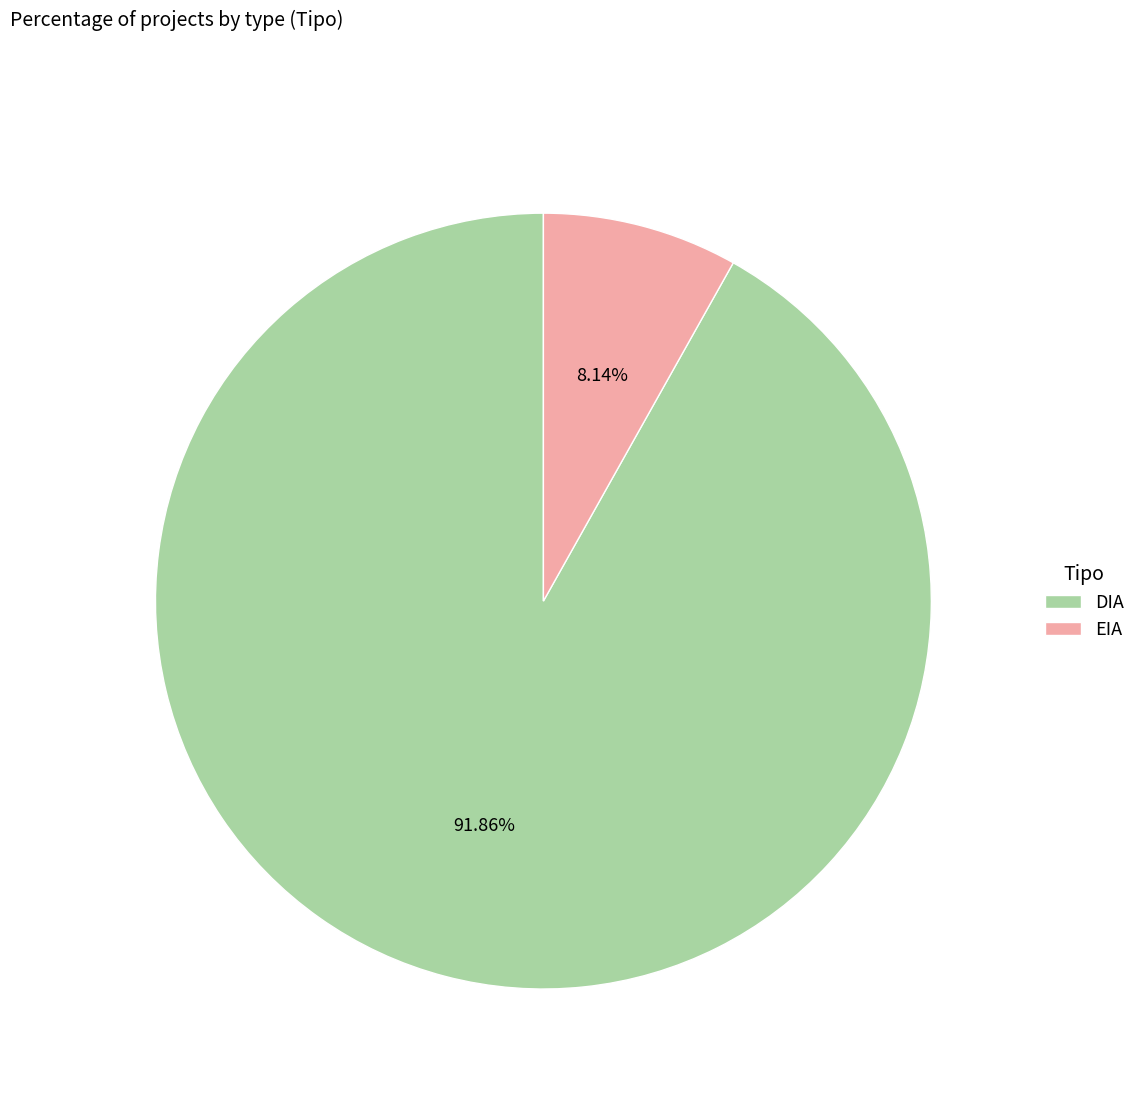

Does any single category account for the majority?

Yes